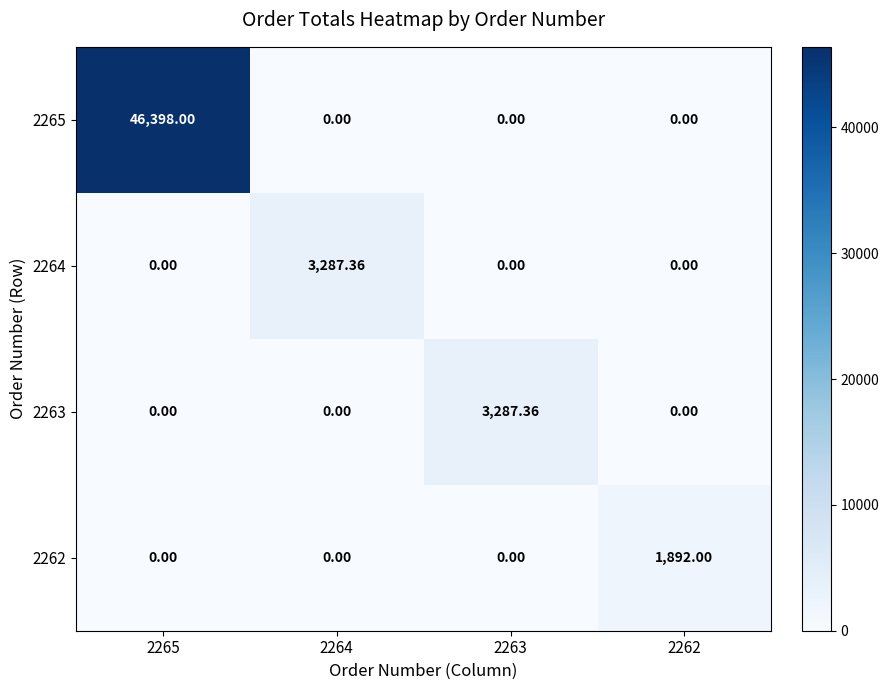

Is the value of 2263 at 2263 greater than the value of 2265 at 2262?

Yes